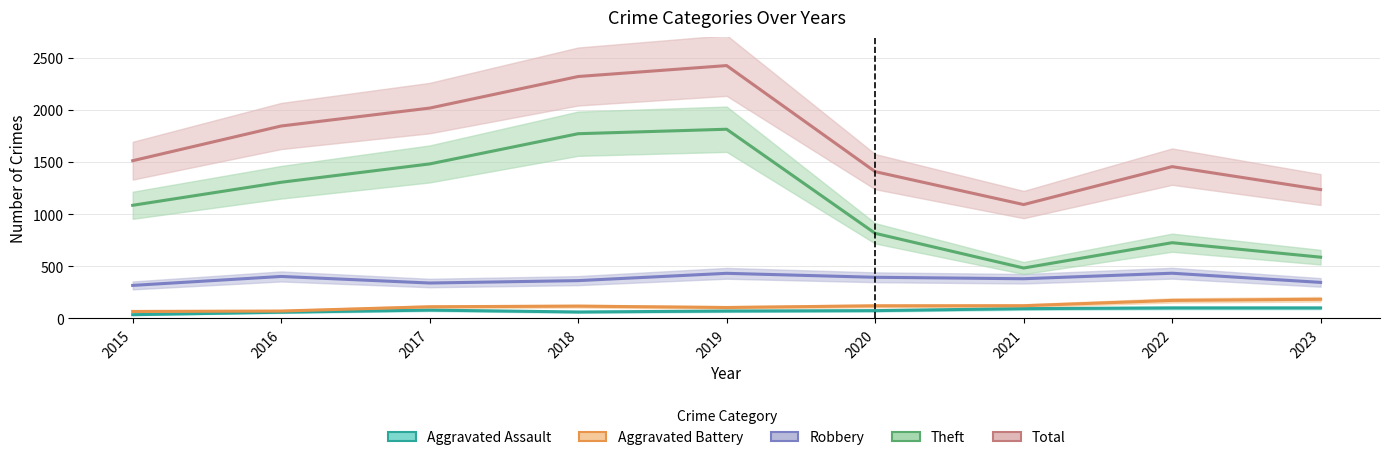

True or false: Theft and Aggravated Assault cross at least once.

False